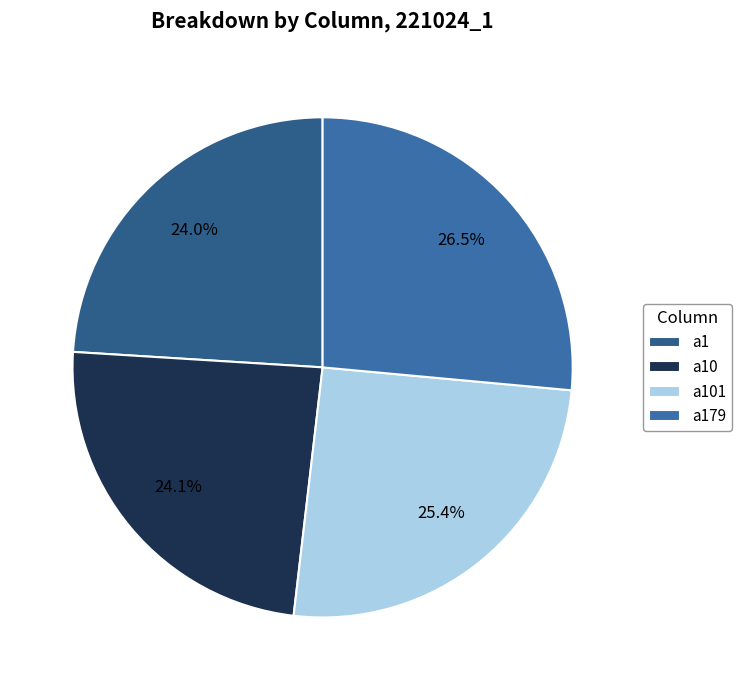

To the nearest percent, what is the combined percentage of a1 and a10?

48%